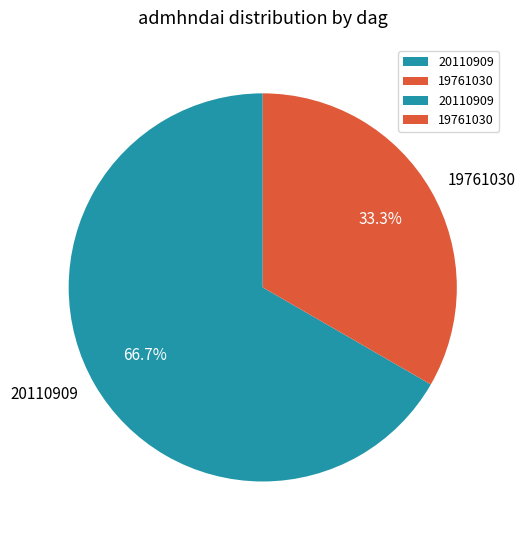

Is it true that 19761030 is 45% of the pie?

False